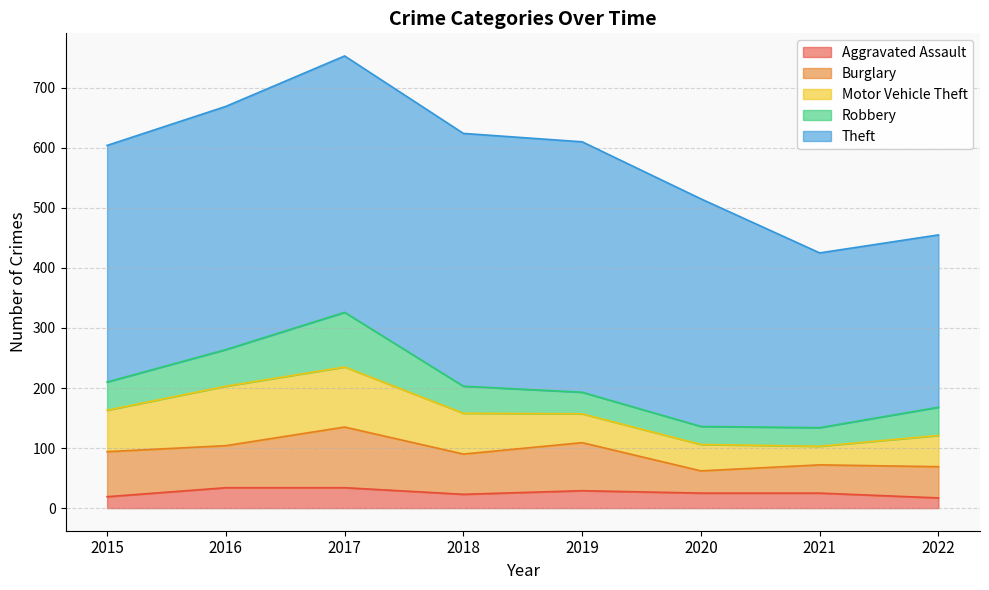

Does the chart have visible grid lines?

Yes